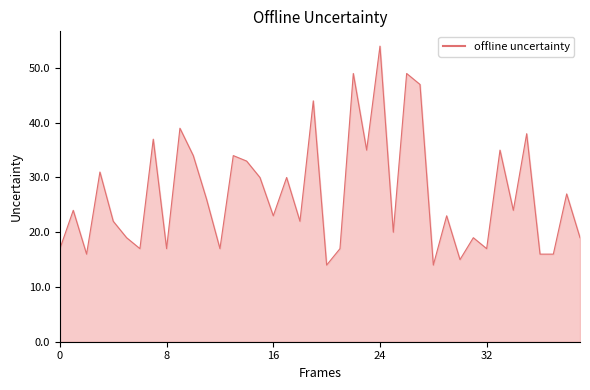

What is the minimum value shown in the chart?

14